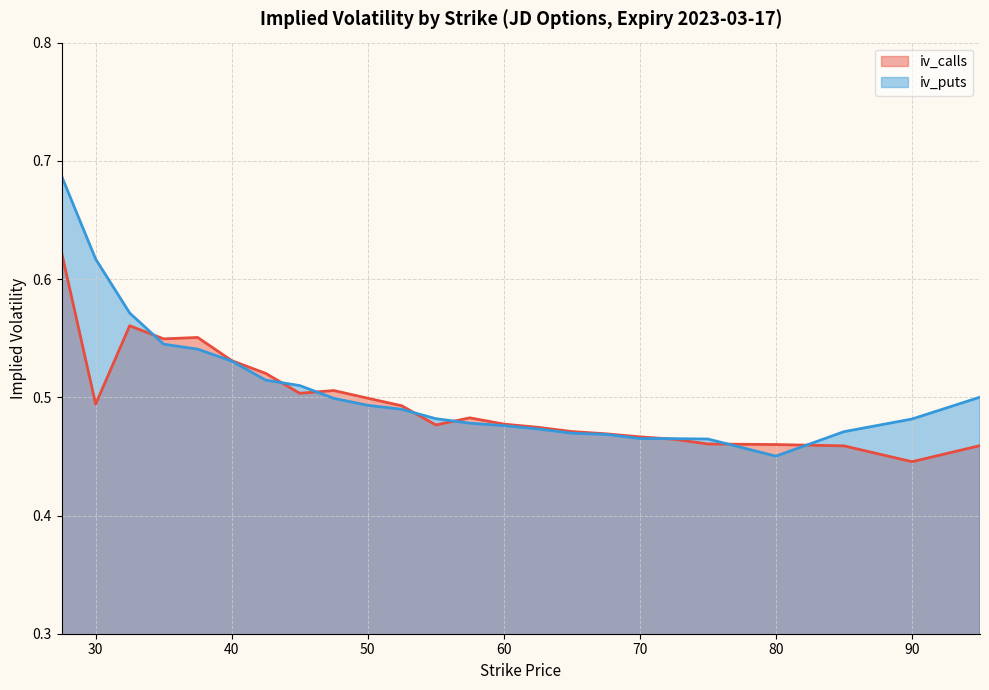

Rank the series by their maximum value, from lowest to highest.

iv_calls, iv_puts